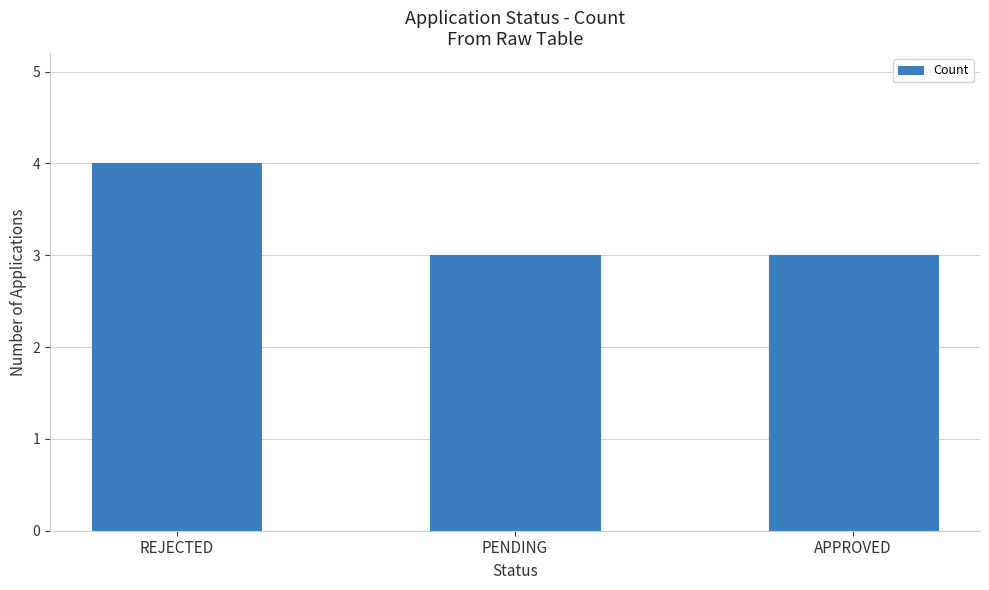

Reading left to right, transcribe all the data shown in this chart.

REJECTED=4	PENDING=3	APPROVED=3